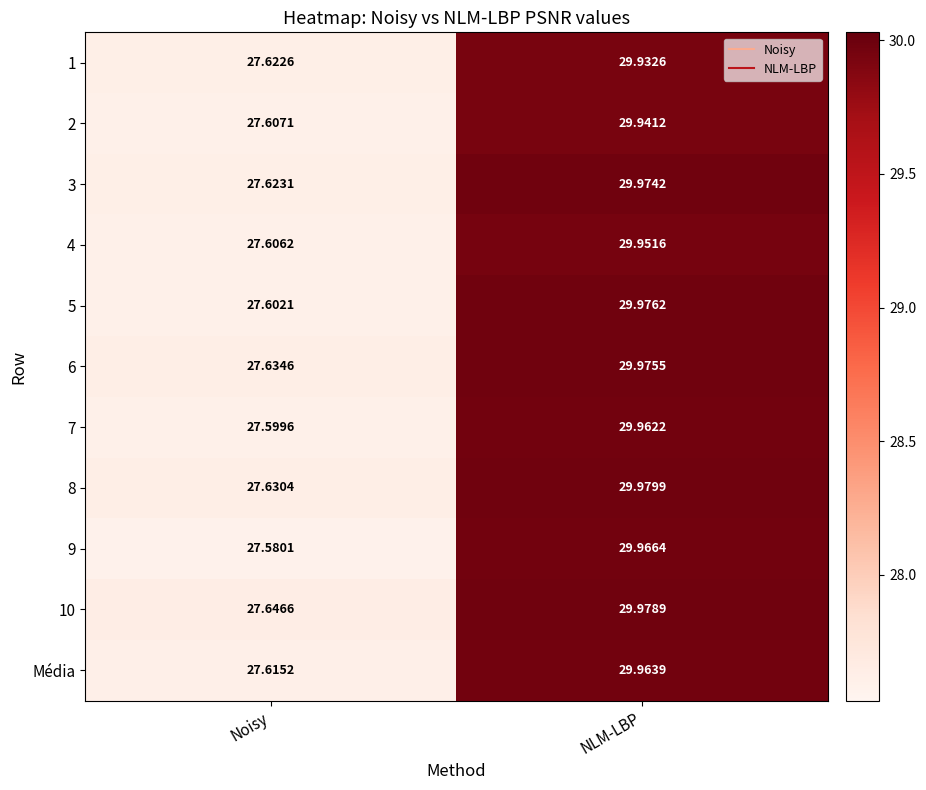

List the labels in order of 8 value, largest first.

NLM-LBP, Noisy